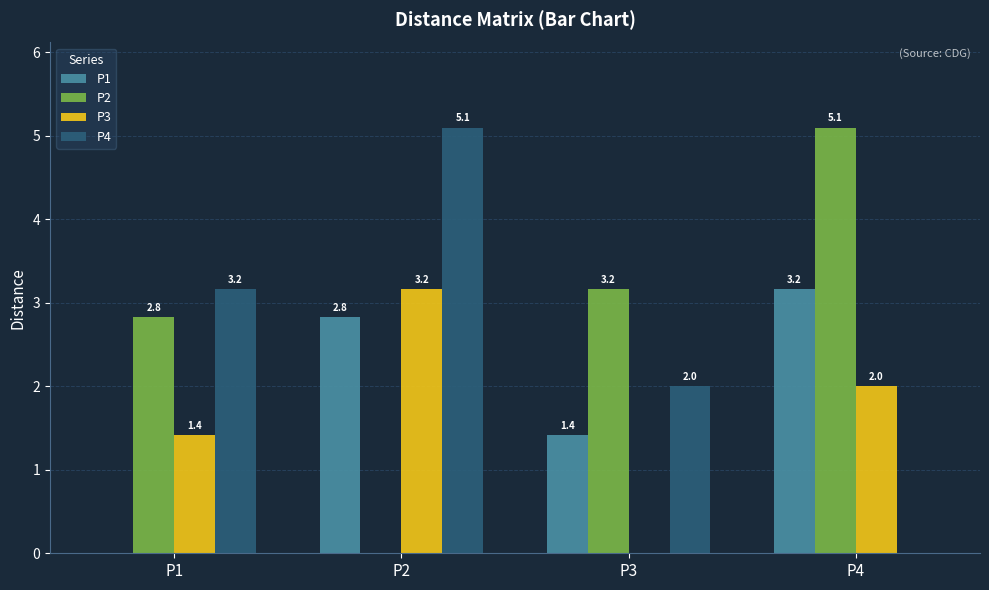

What is the sum of all P4 values?

10.3